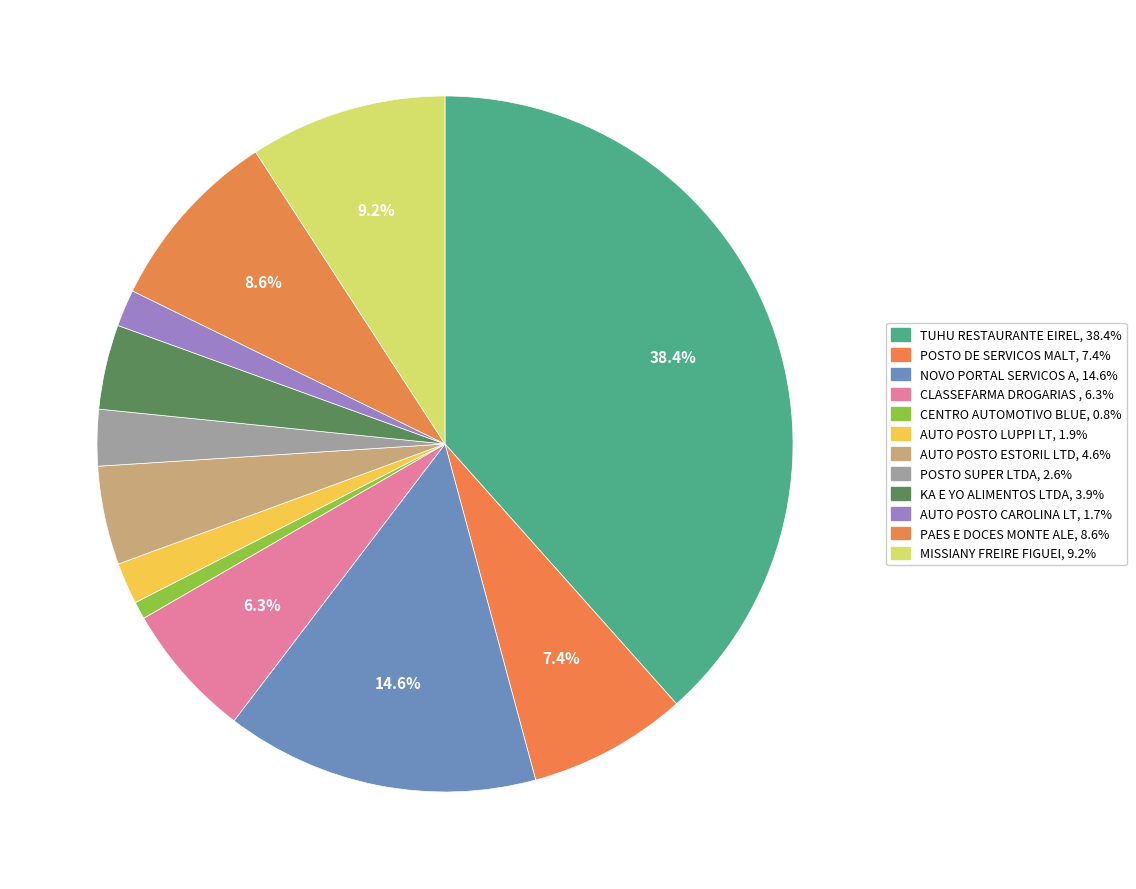

How many slices are in this pie chart?

12